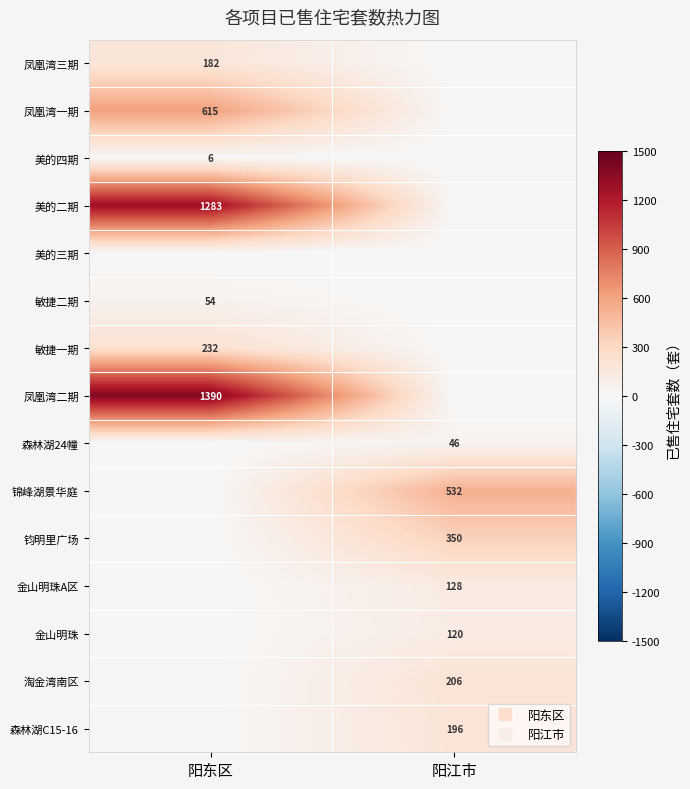

Which series changed the most between 阳东区 and 阳江市?

凤凰湾二期